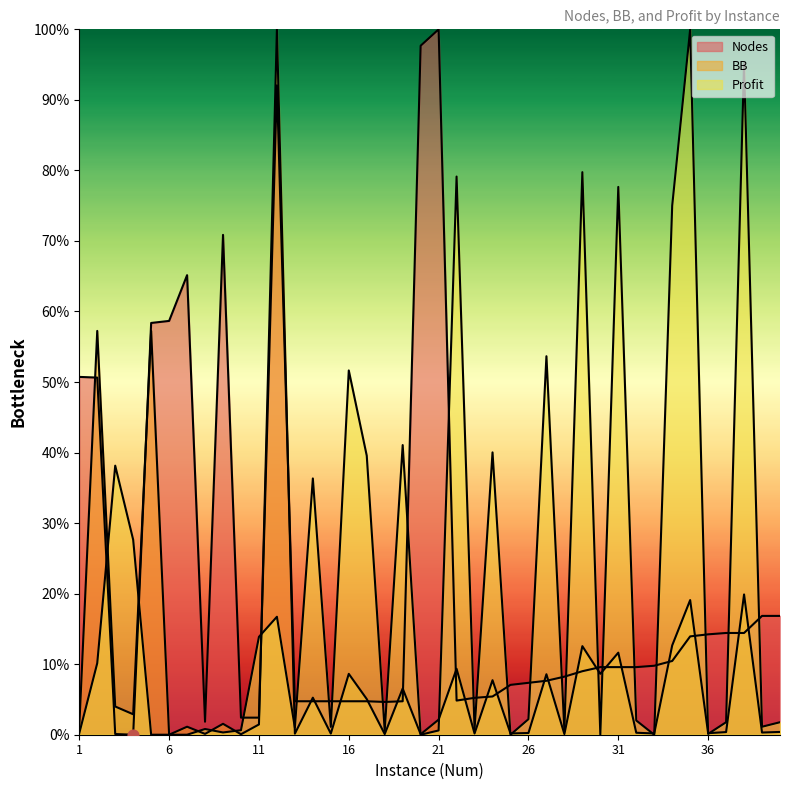

What are all the series names shown in the legend?

Nodes (line), BB (line), Profit (line)